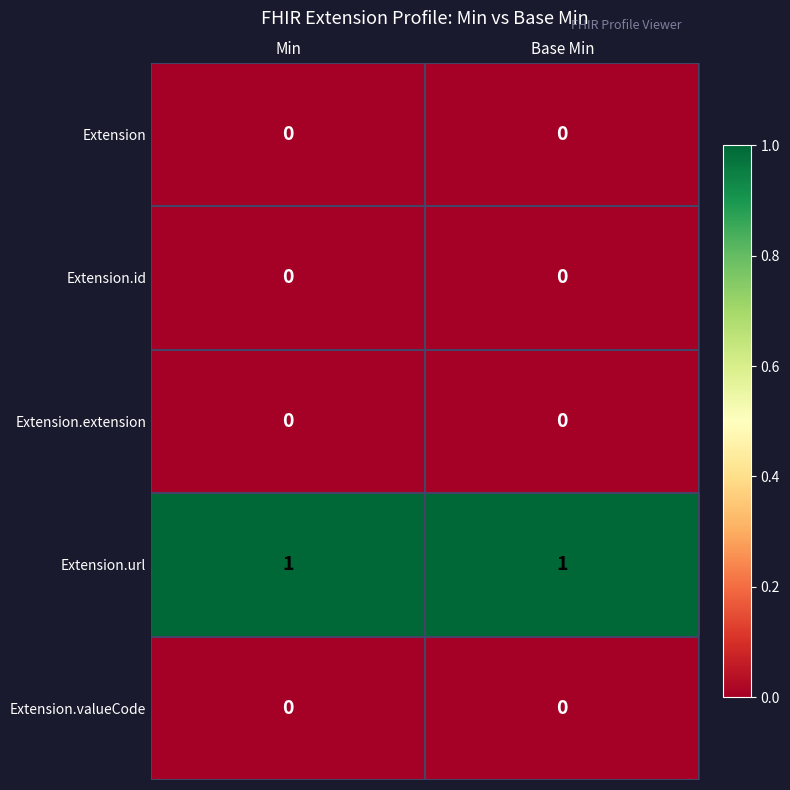

Is the value of Extension.extension at Min greater than the value of Extension.url at Base Min?

No